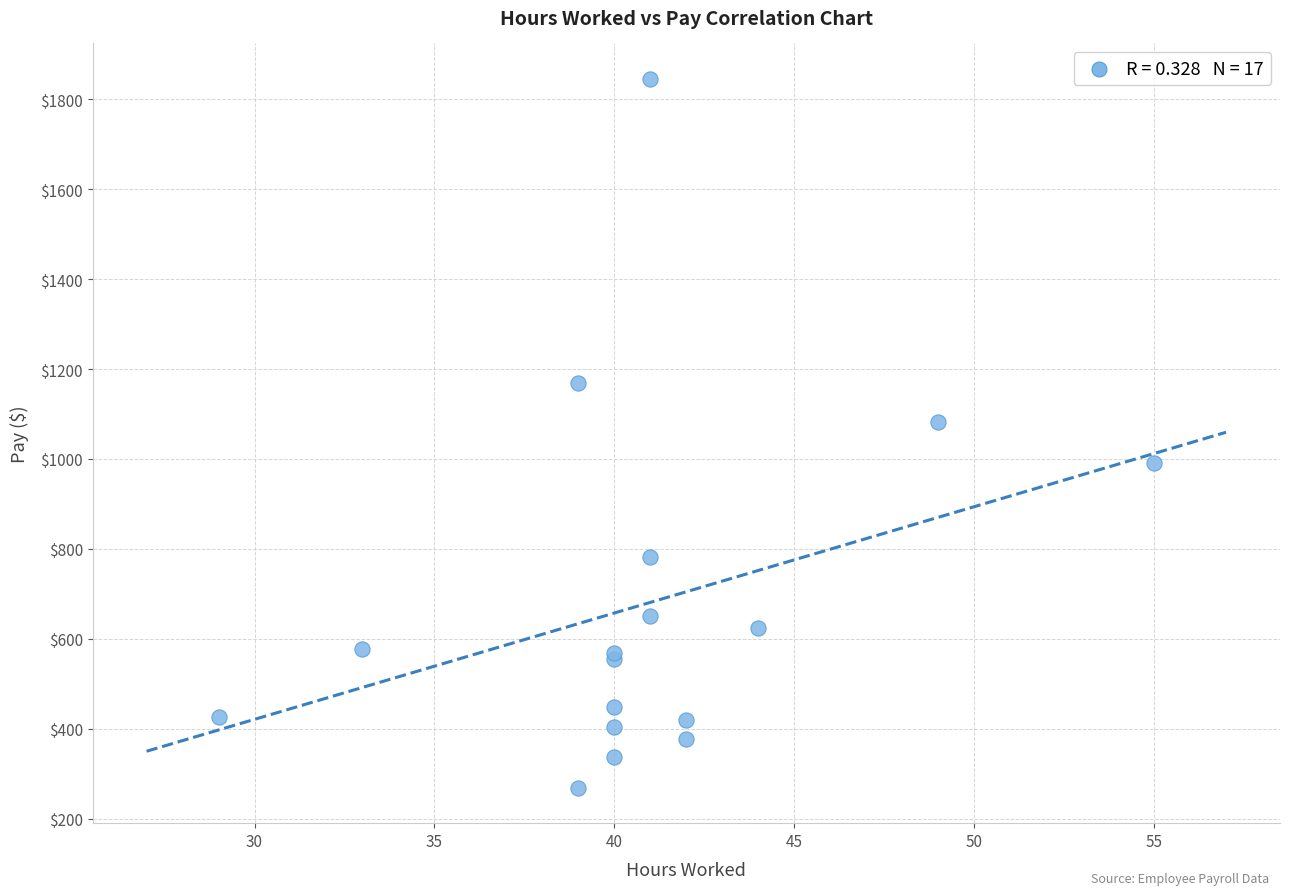

What Y value in the scatter plot is closest to 1057?

1082.9